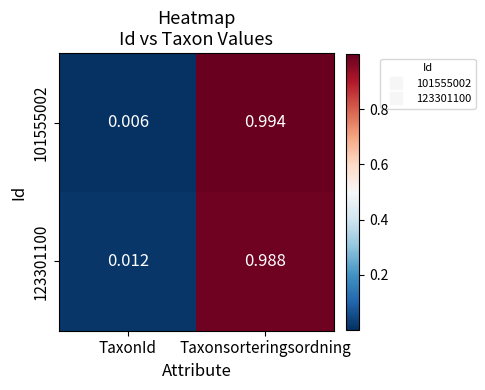

At which category is the sum across all series the highest?

Taxonsorteringsordning